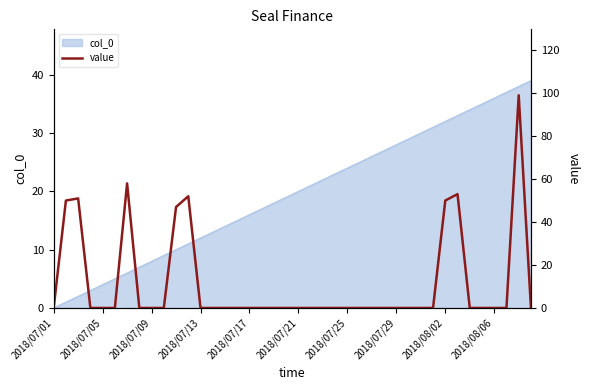

How many interior local peaks (higher than both neighbors) does the data have?

5